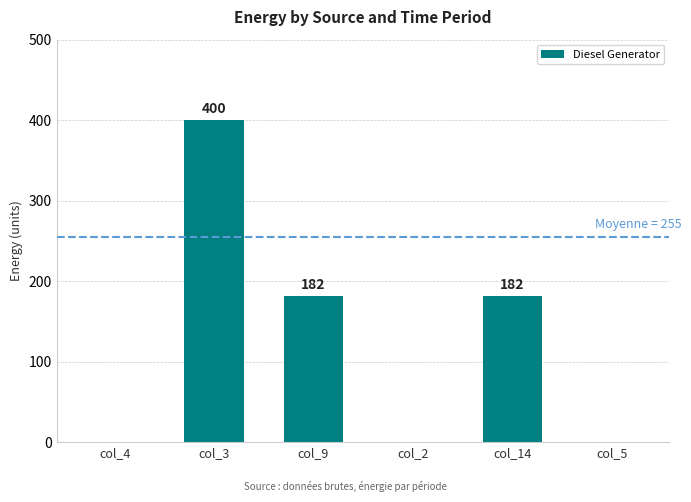

How many data points does each series have?

6